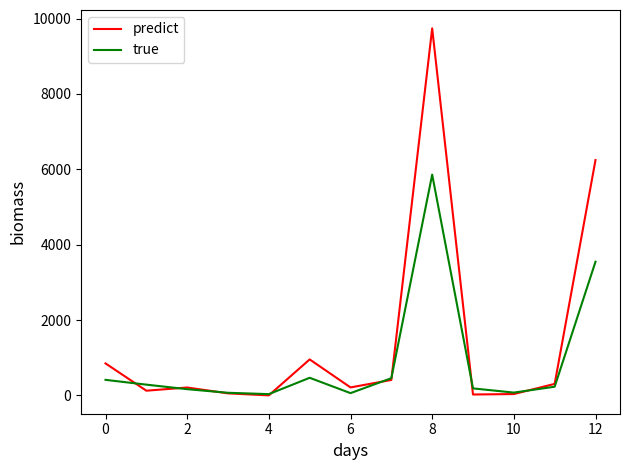

Rank the series by their average value, from lowest to highest.

true, predict